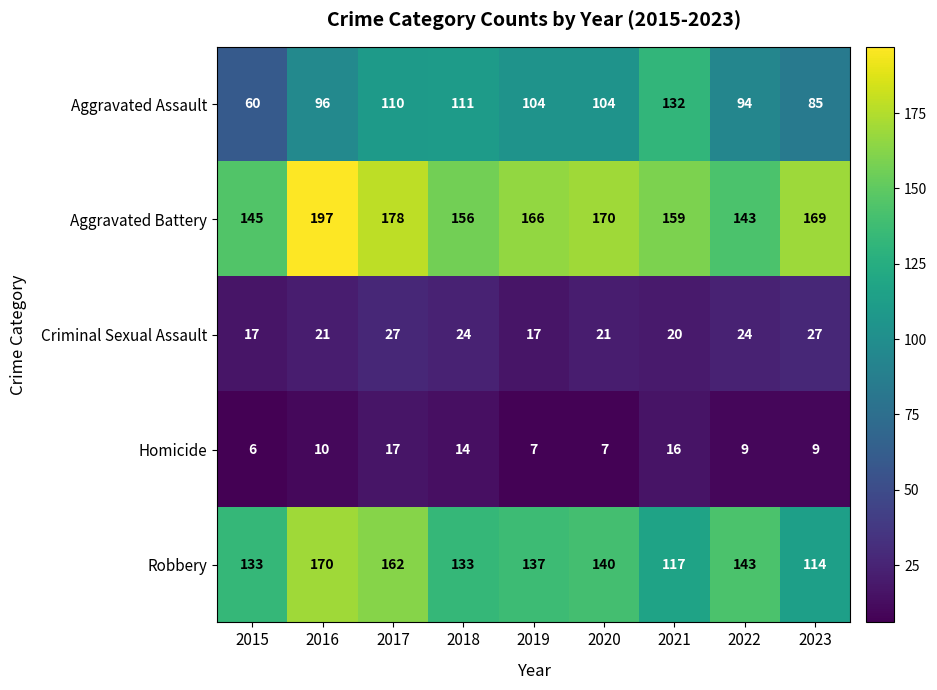

What is the difference between the second highest and minimum values in the Aggravated Assault series?

51